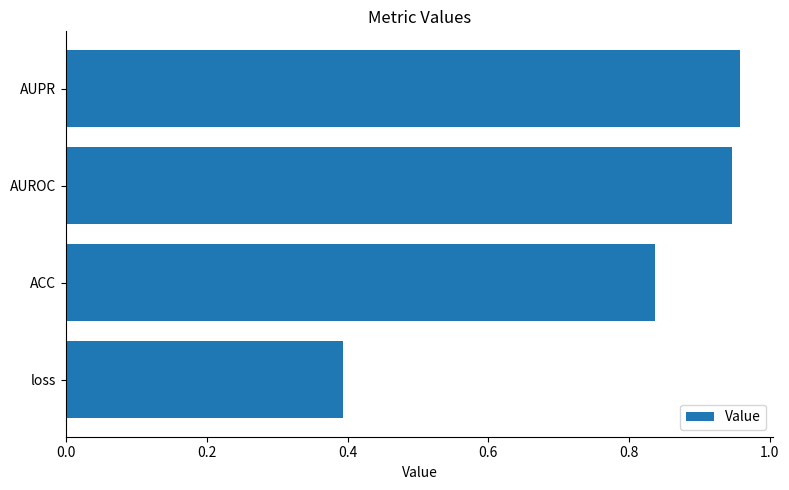

Rank the categories by value from highest to lowest.

AUPR, AUROC, ACC, loss